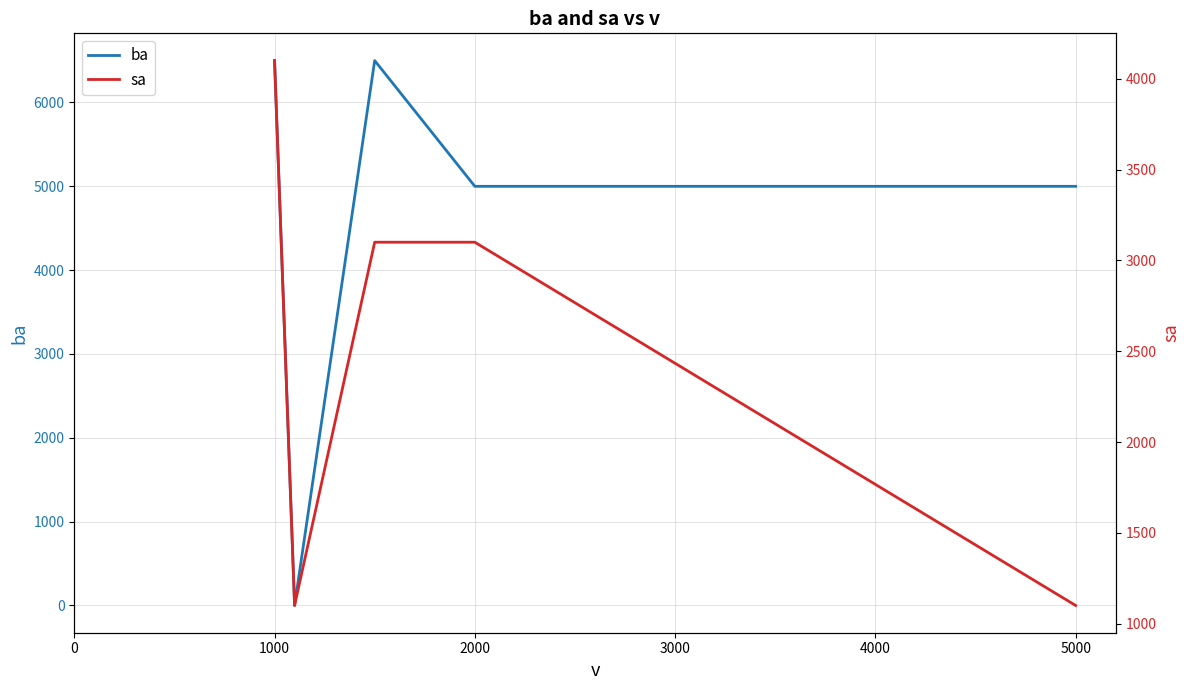

How many lines are shown in the chart?

2